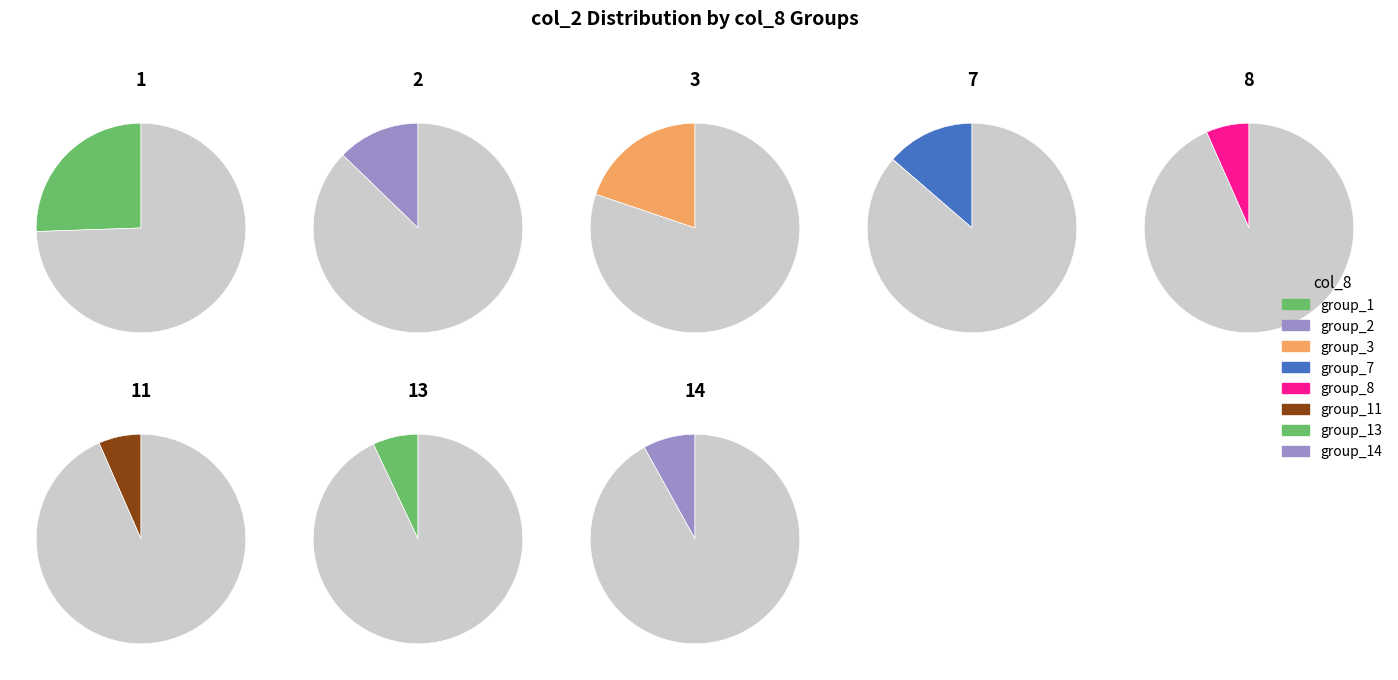

Is it true that 2 is 19% of the pie?

False